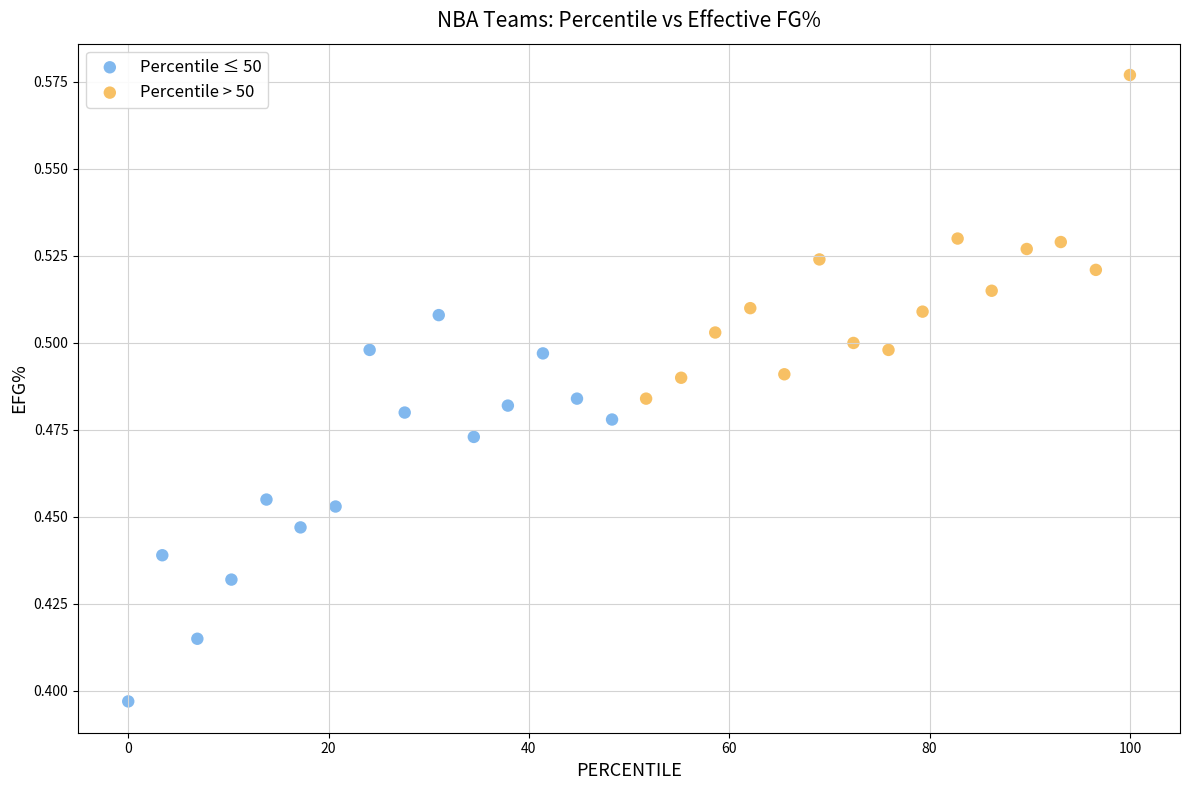

Which series contains the highest Y value?

Percentile > 50